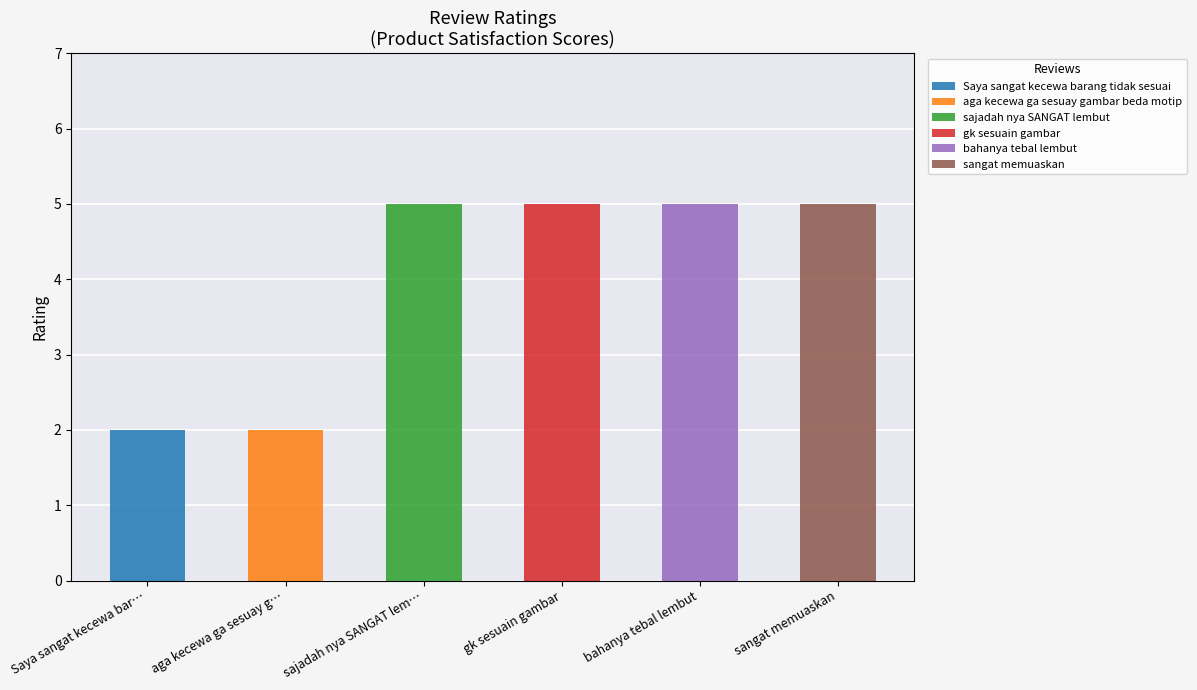

What is the sum of all values?

24